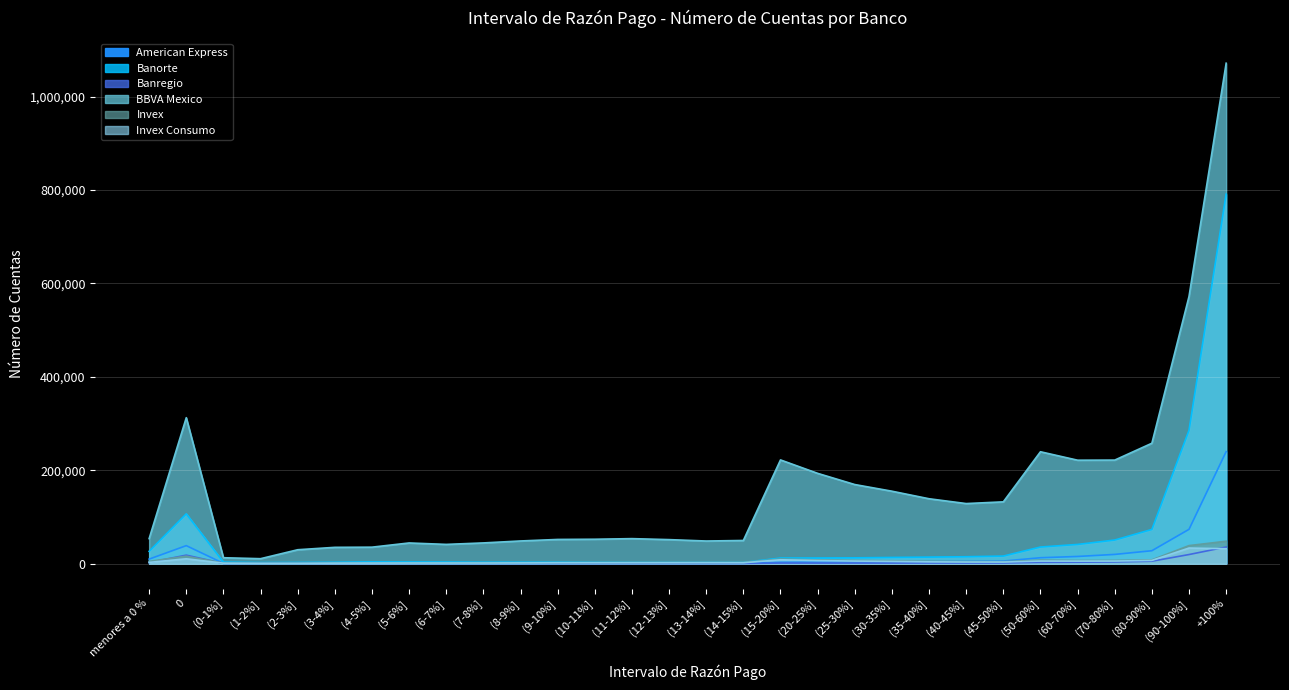

How many categories are shown in the chart?

30